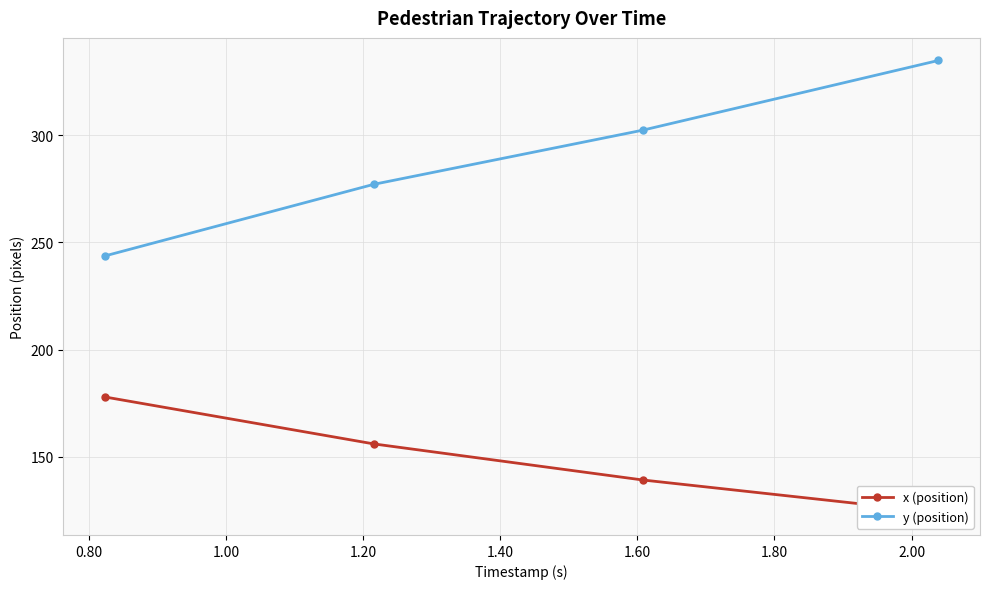

How many values in the y (position) series are below 302?

2